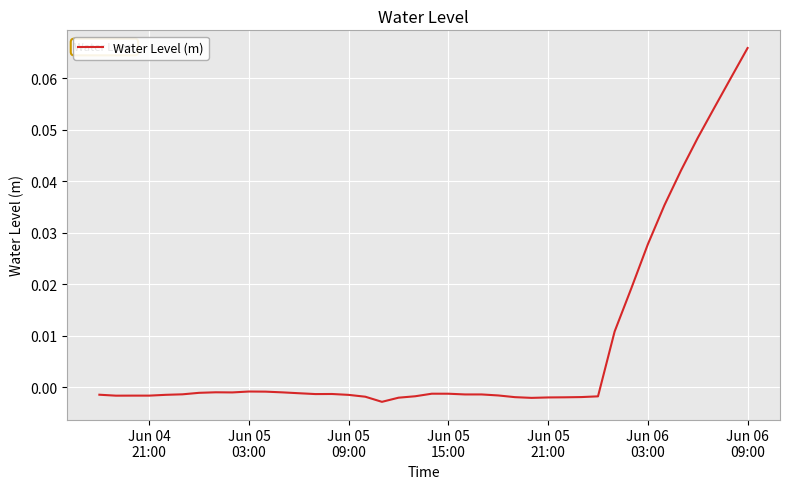

How many lines are shown in the chart?

1